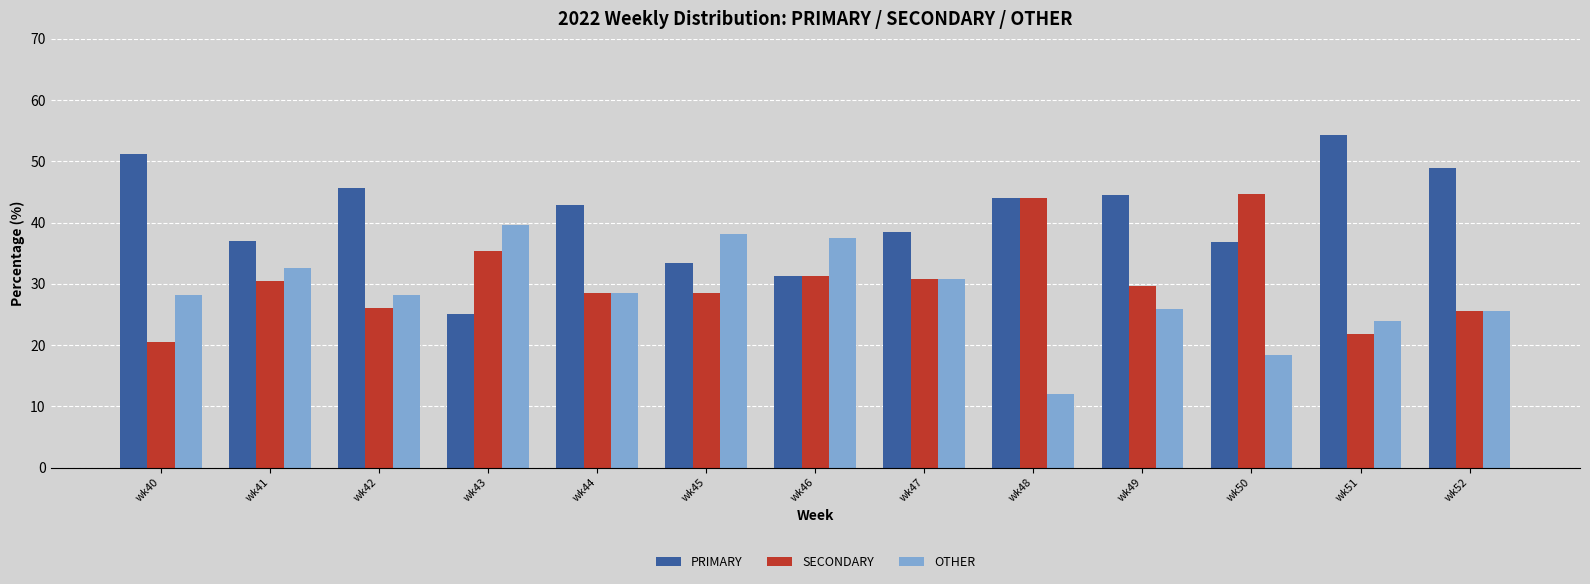

The PRIMARY series shows 38.5 at wk47. True or false?

True